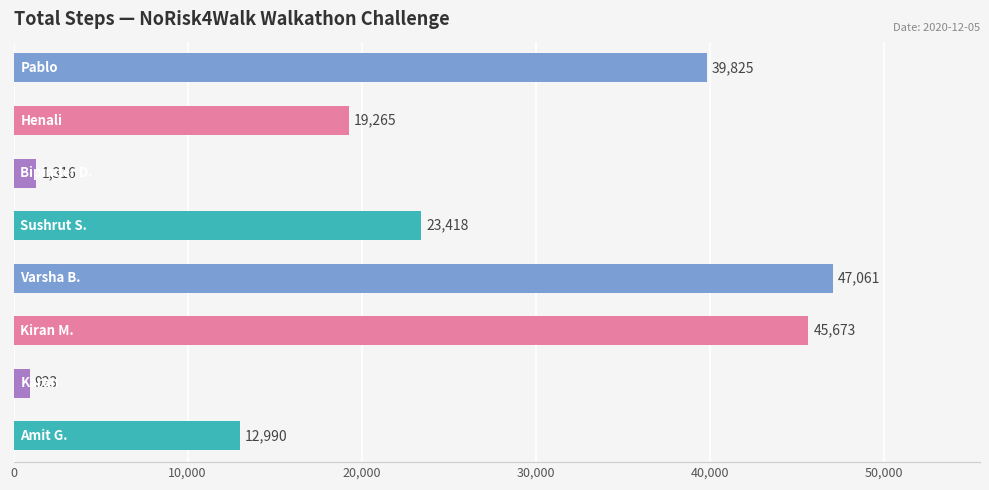

Reading bottom to top, transcribe all the data shown in this chart.

12990	923	45673	47061	23418	1316	19265	39825